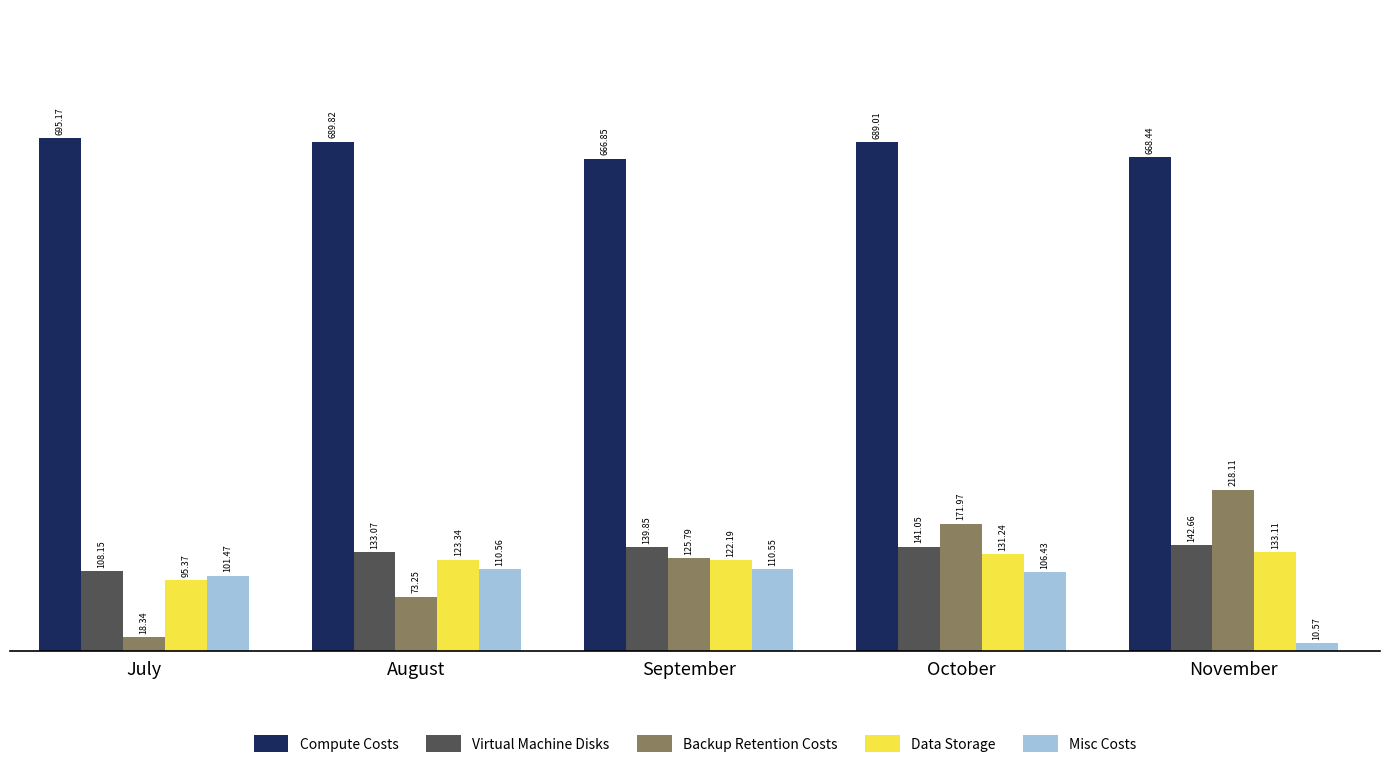

How many distinct data groups are displayed?

5